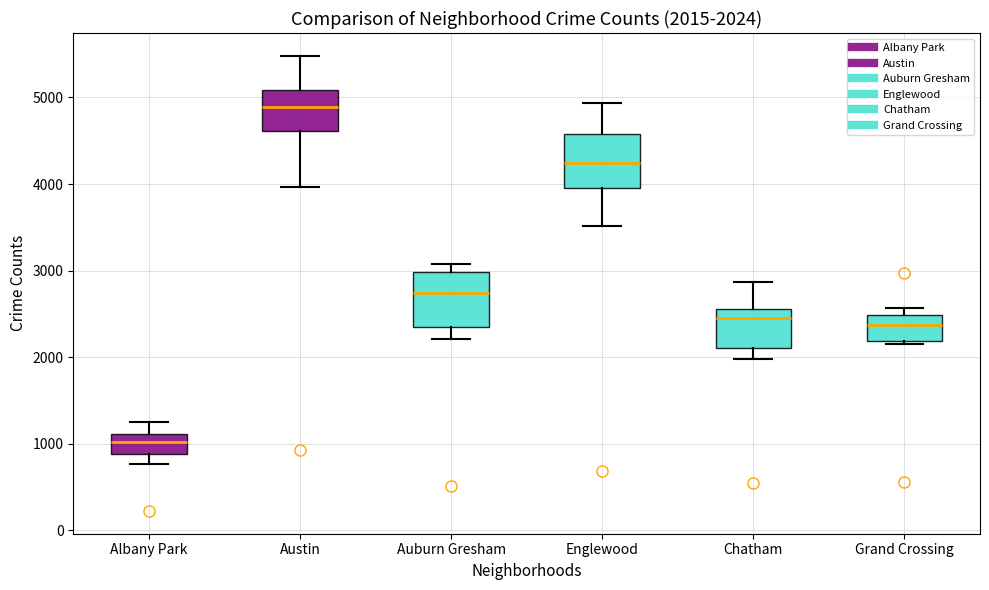

Which box has the lowest median line?

Albany Park